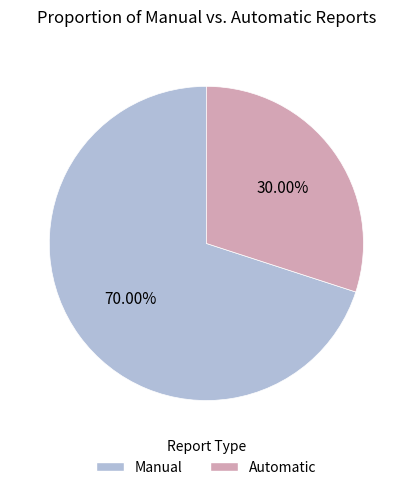

Is there any slice that represents more than half of the pie?

Yes